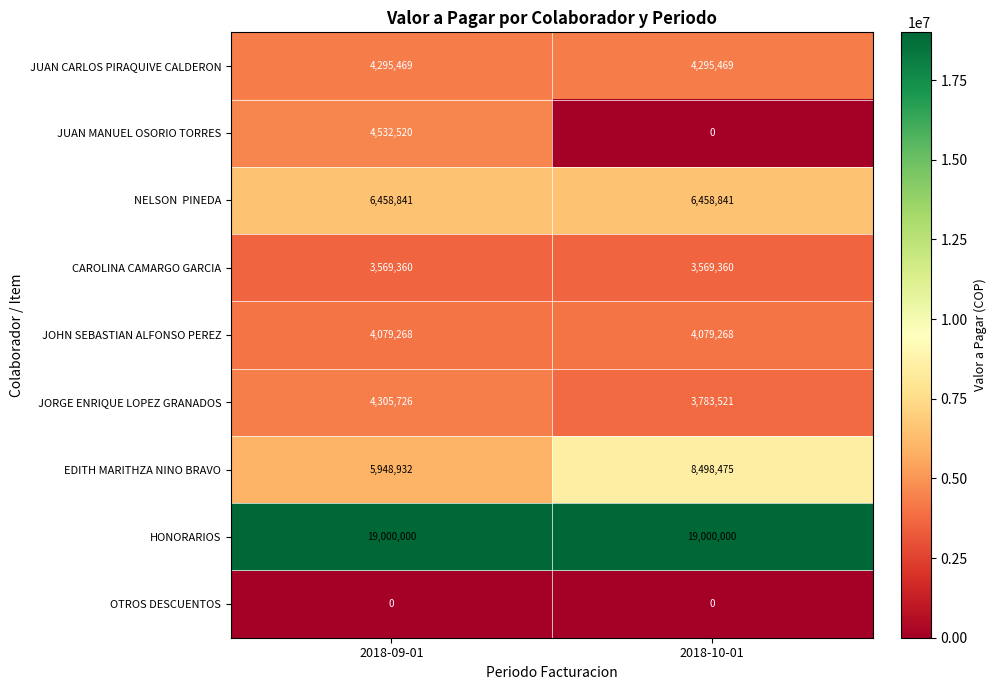

Is it true that EDITH MARITHZA NINO BRAVO equals 5948932 at 2018-09-01?

True